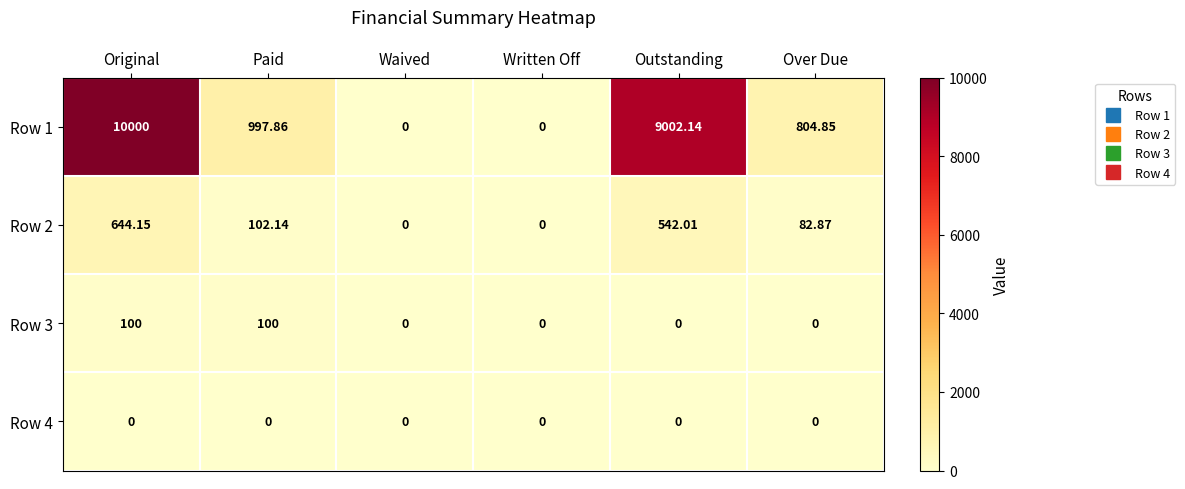

How many series are shown in this chart?

4